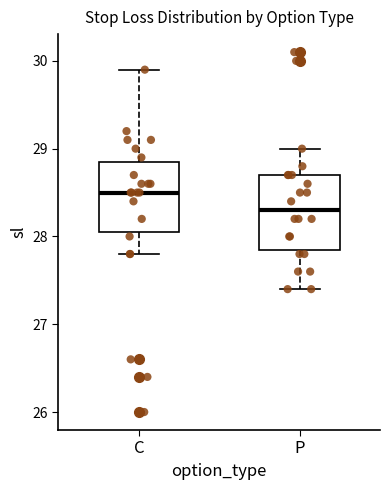

Which box has the highest median line?

C